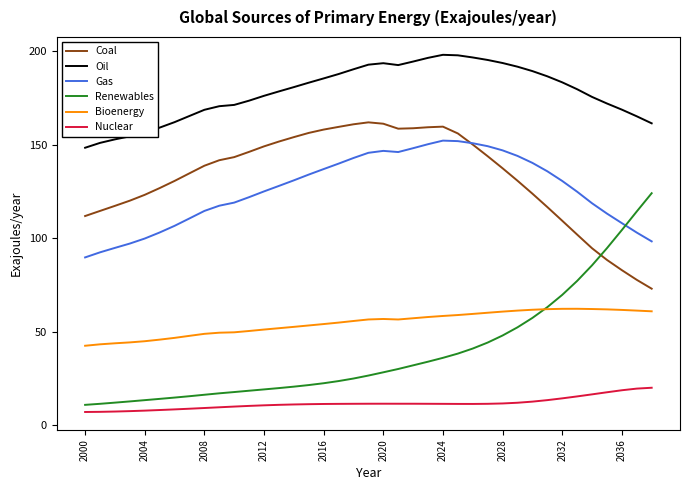

Which series has the largest total across all categories?

Oil